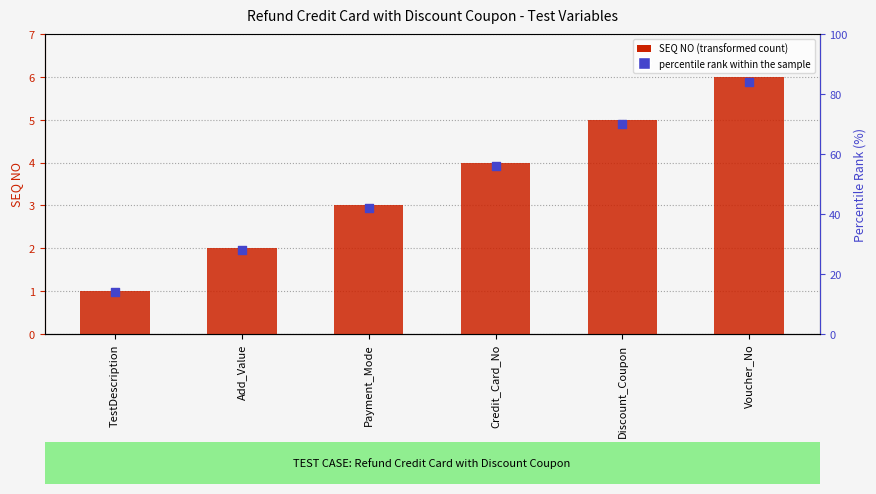

What are all the series names shown in the legend?

SEQ NO, percentile rank within the sample